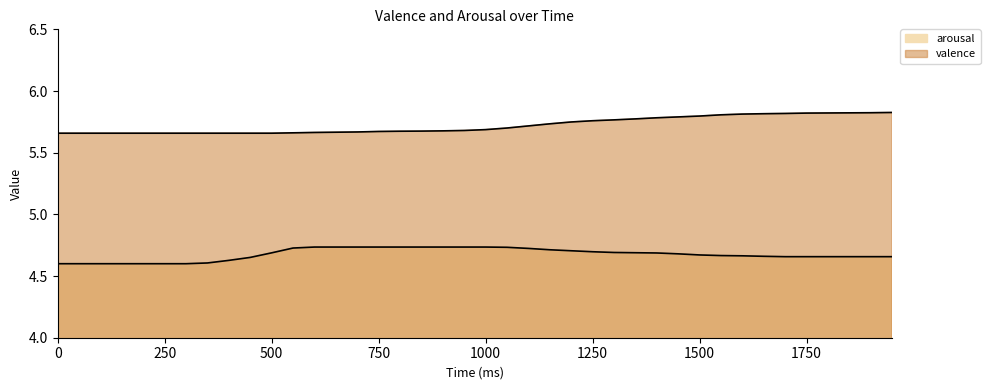

Which category has the highest value in the valence series?

1950